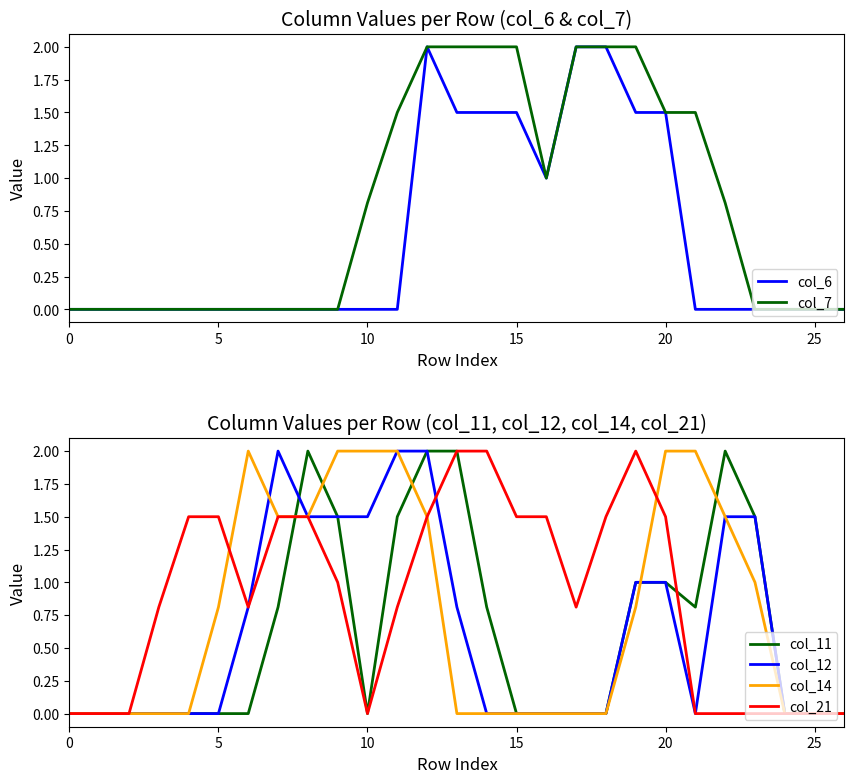

What is the label of the 16th point from the left?

15